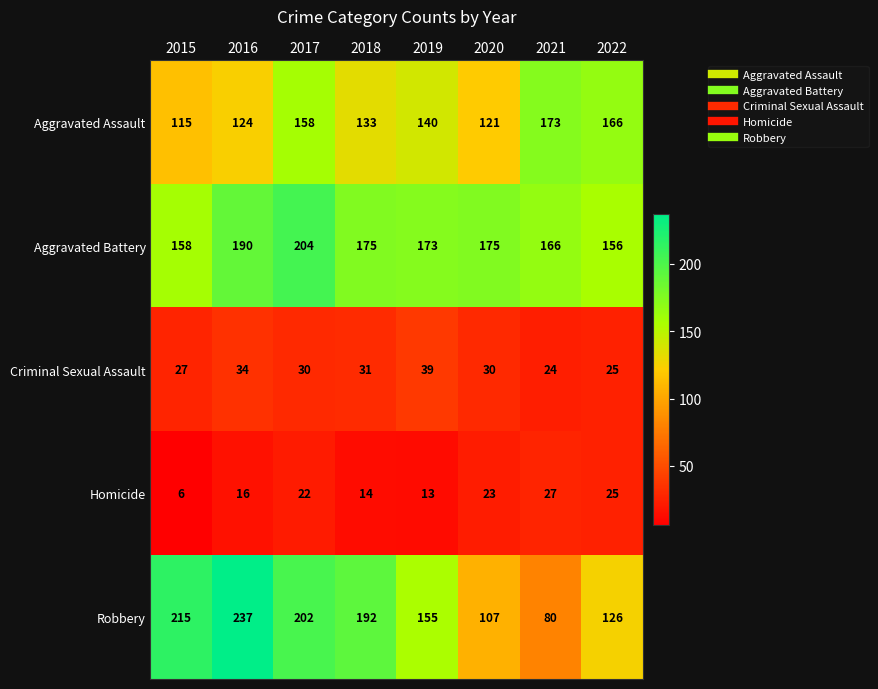

Which category has the highest value across all series?

2016